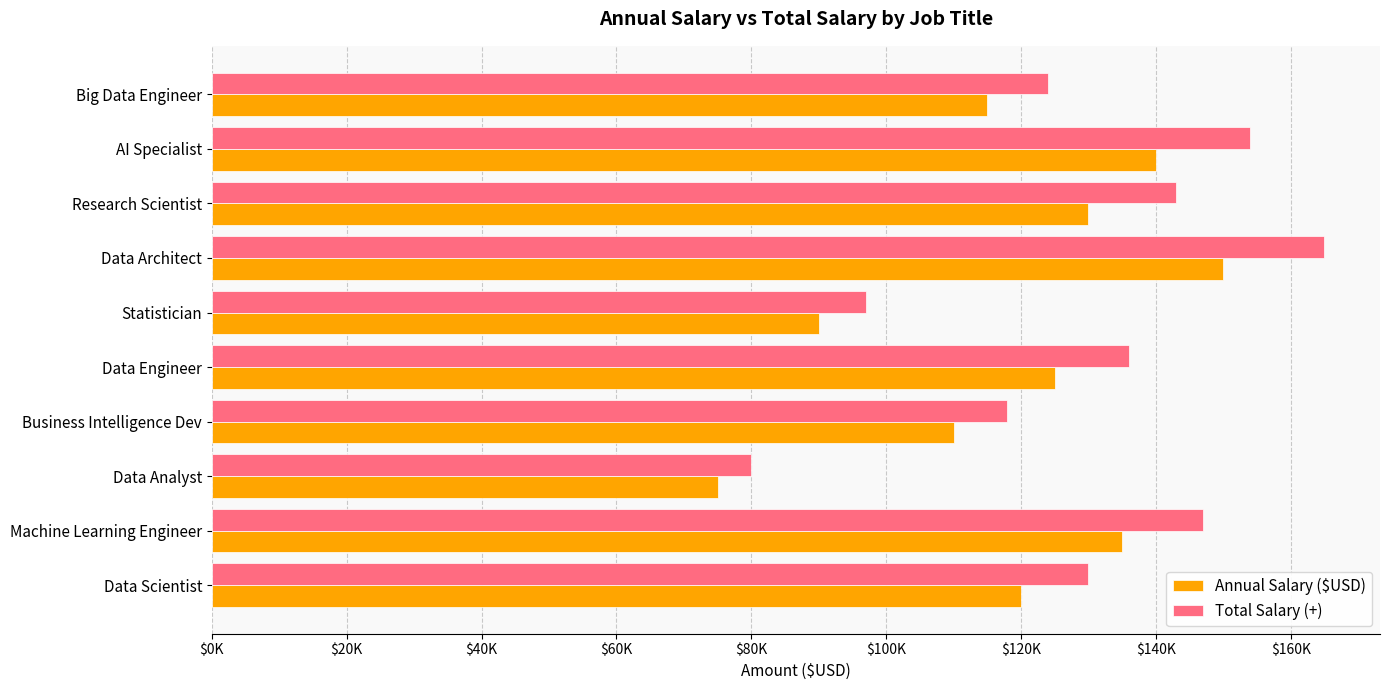

What are all the series names shown in the legend?

Annual Salary ($USD), Total Salary (+)